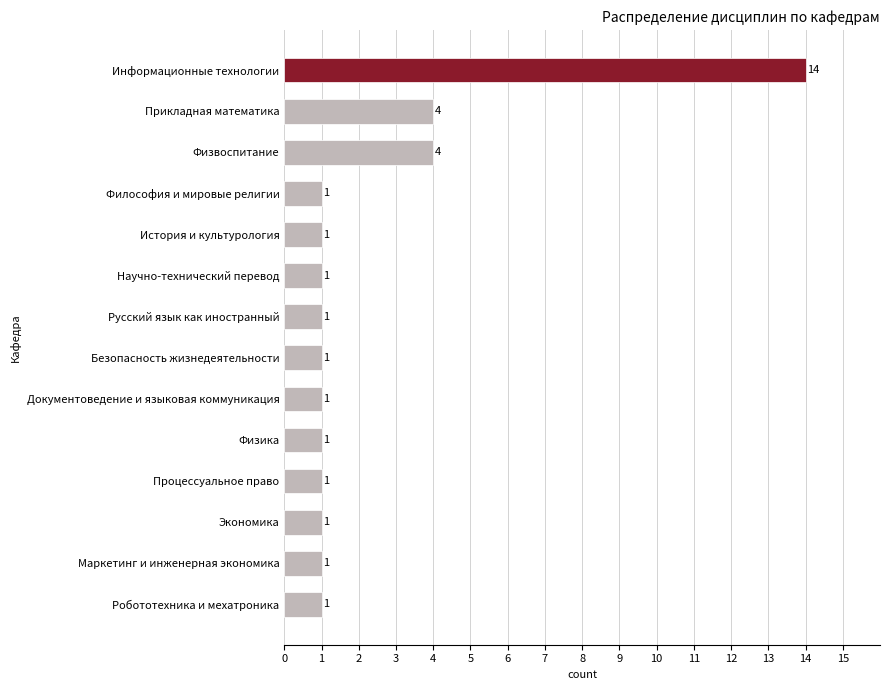

What position from the top is Робототехника и мехатроника?

14